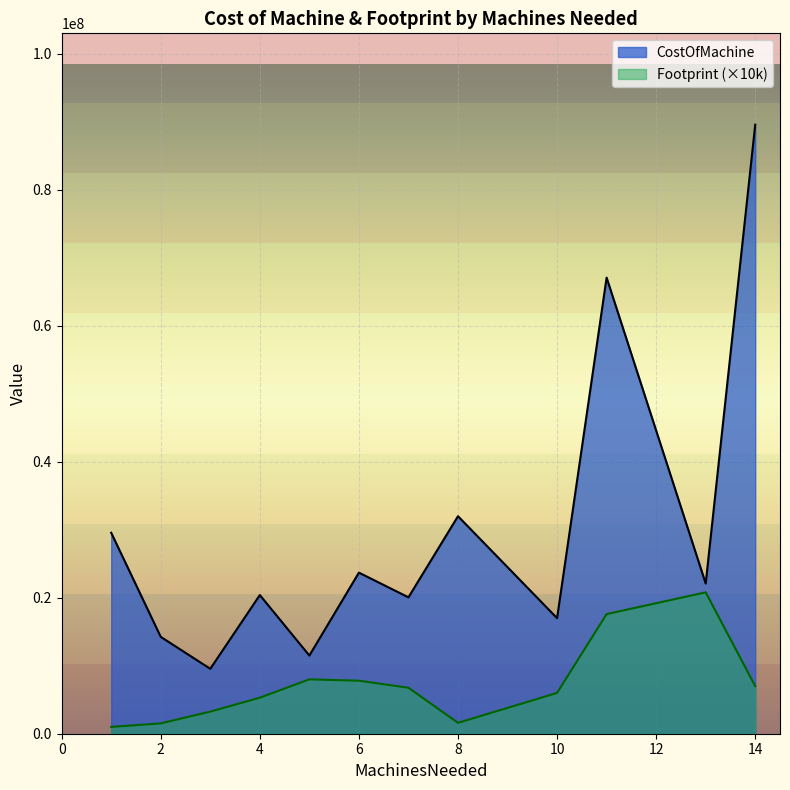

Rank the series at Cats from highest to lowest value.

CostOfMachine, Footprint